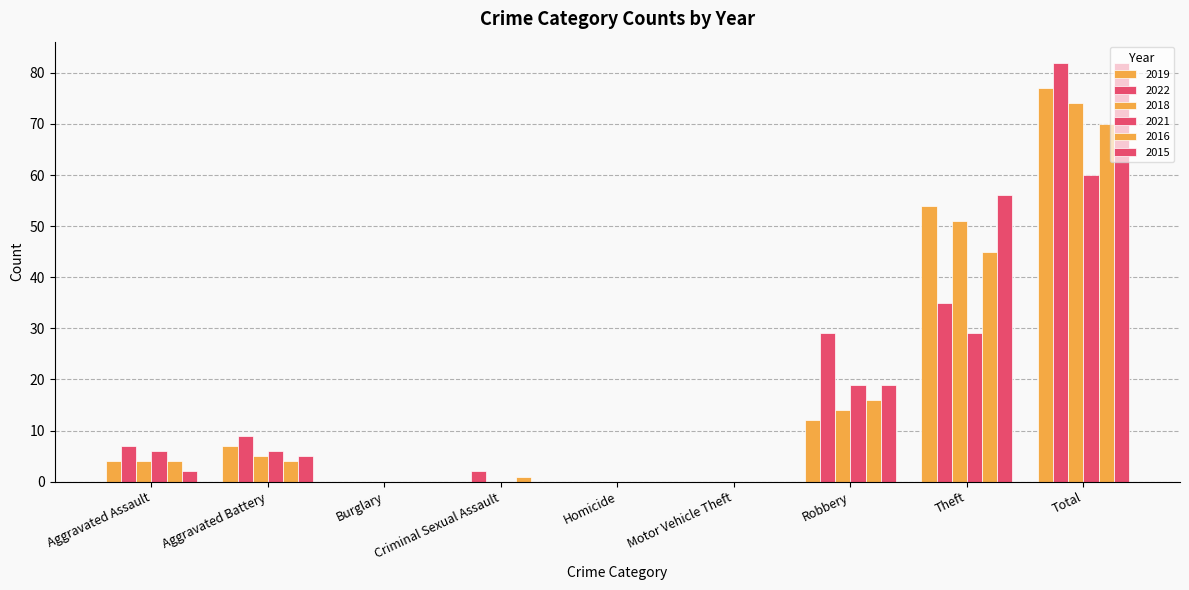

The value of 2015 at Total is 140. True or false?

False